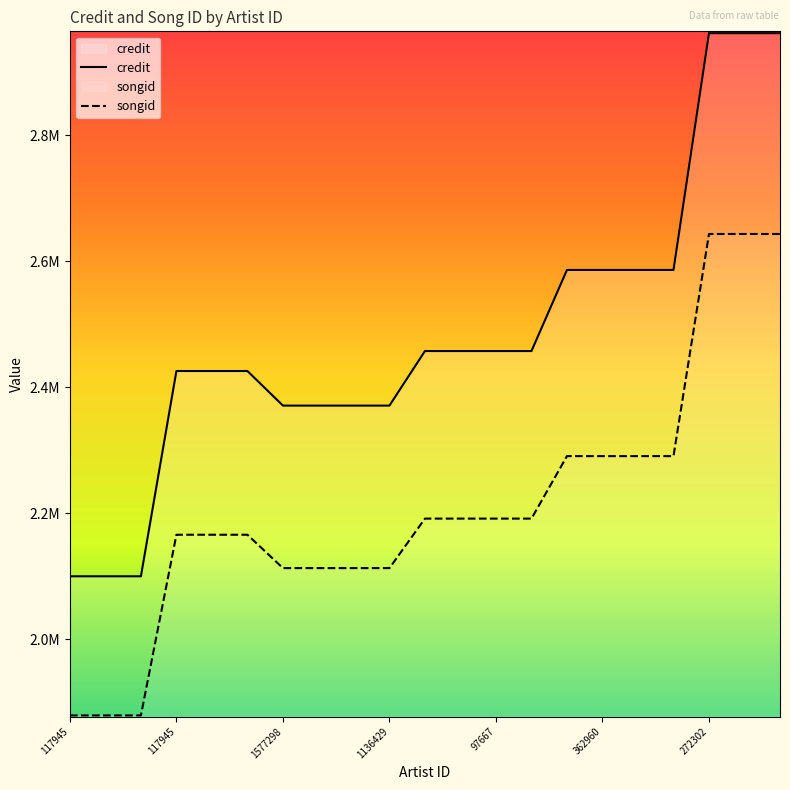

What are all the series names shown in the legend?

credit, songid